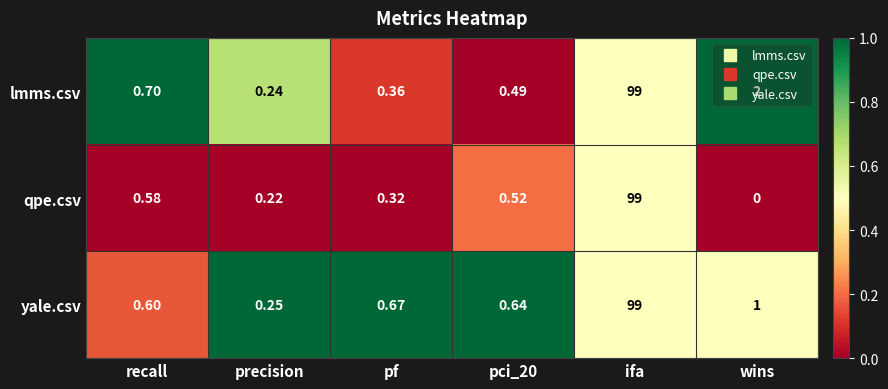

Rank the series at pf from lowest to highest value.

qpe.csv, lmms.csv, yale.csv